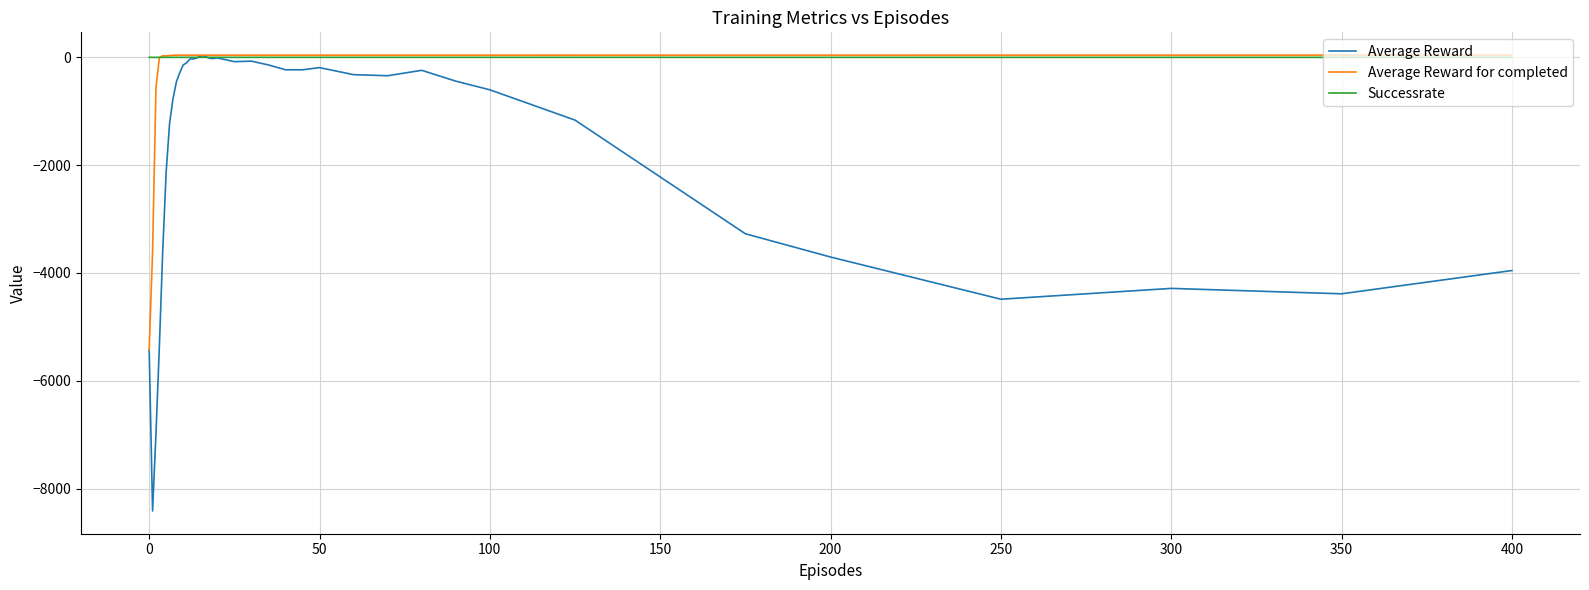

Is this an area chart (filled region under the line)?

No